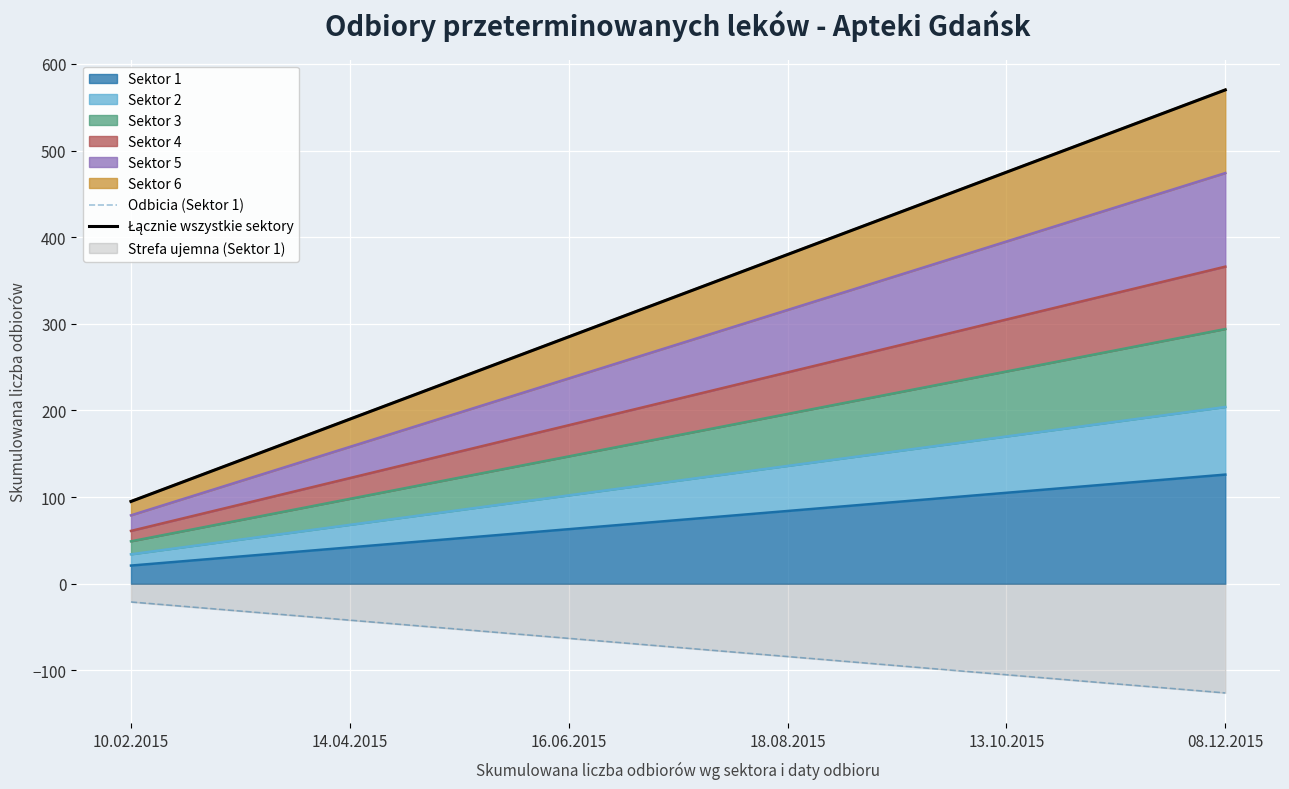

Which series has the largest total across all categories?

Łącznie wszystkie sektory